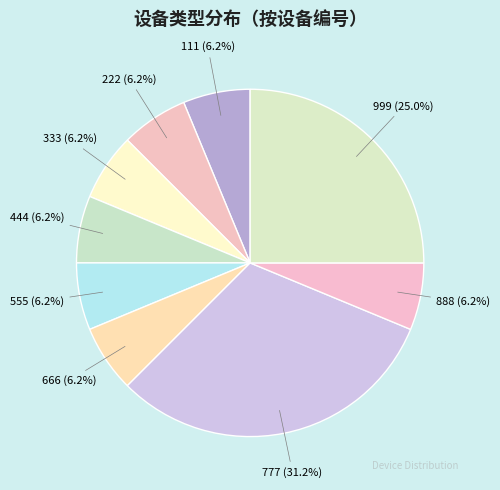

To the nearest percent, what portion does 444 represent?

6%